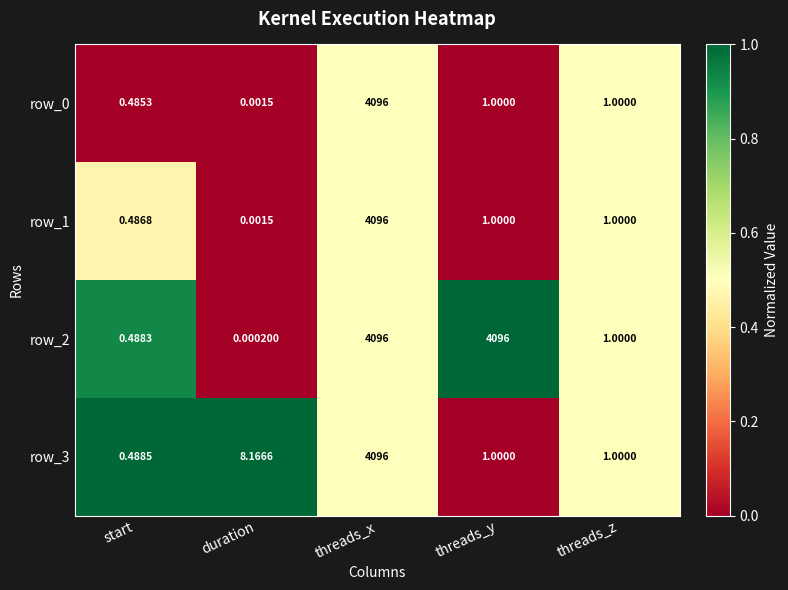

At which label is row_3 closest to 2048?

duration